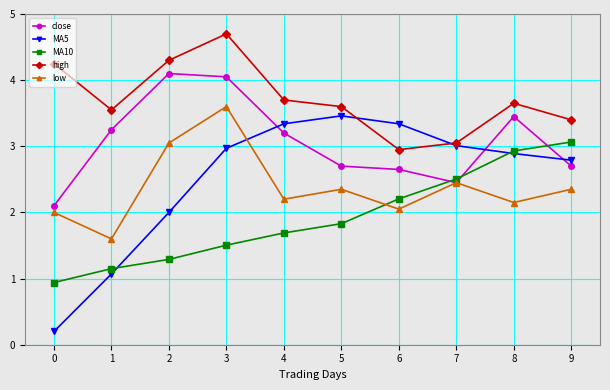

What is the difference between the highest and lowest values at 2?

3.0